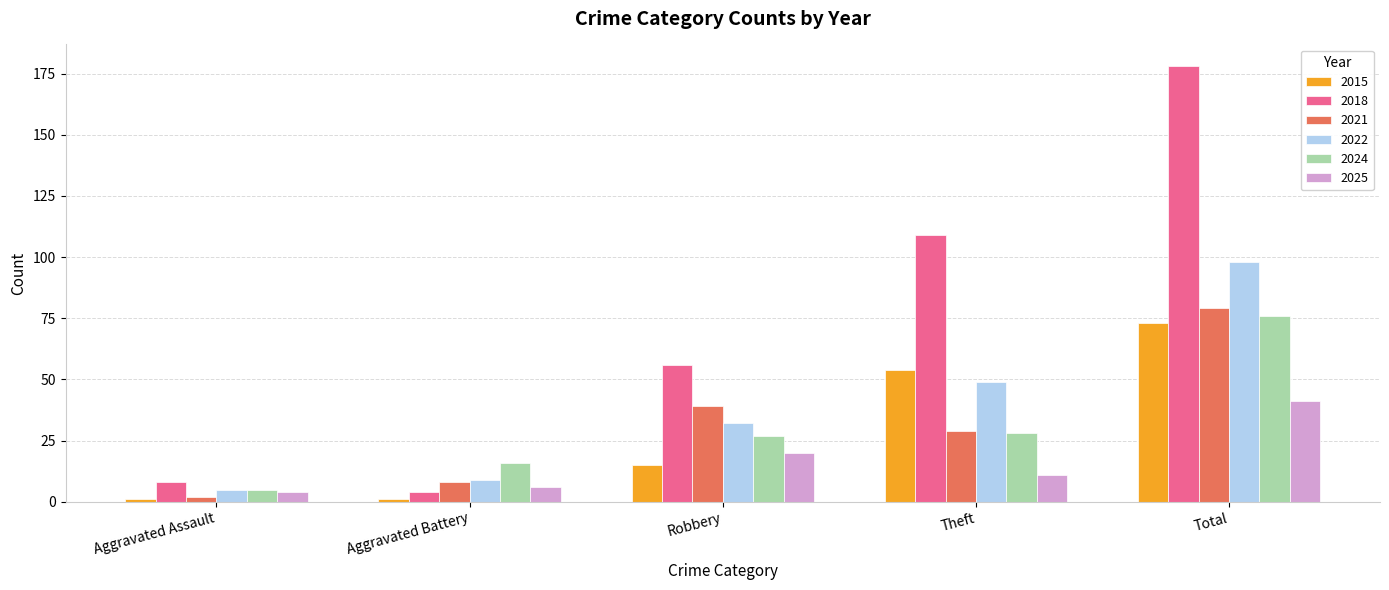

The 2025 series shows 20 at Robbery. True or false?

True